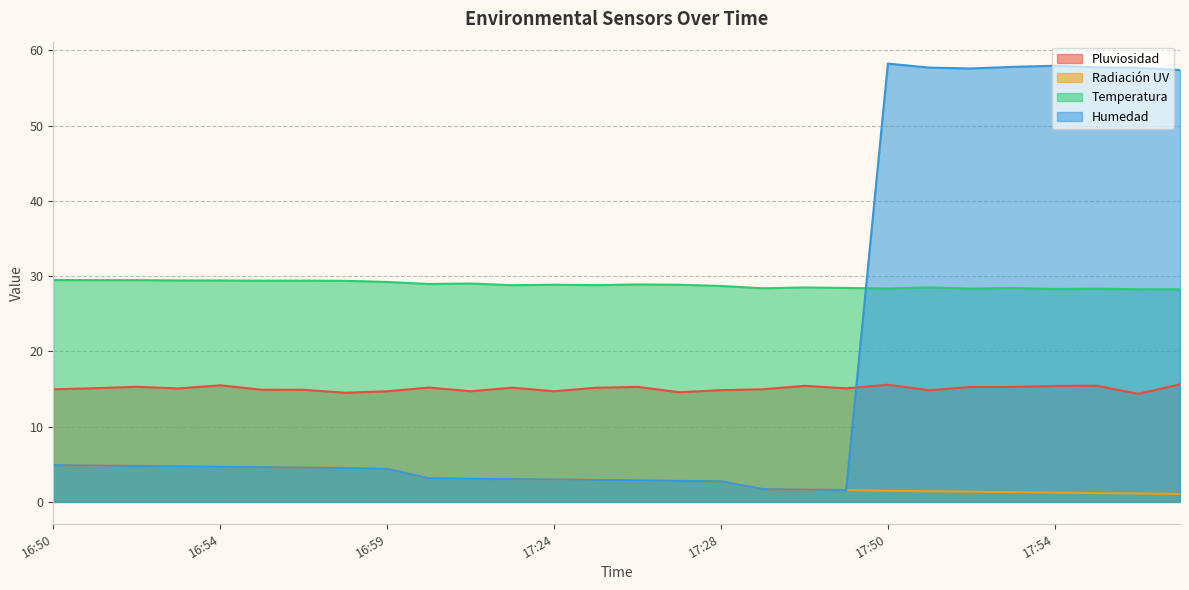

How many data points in Radiación UV are less than 2?

11